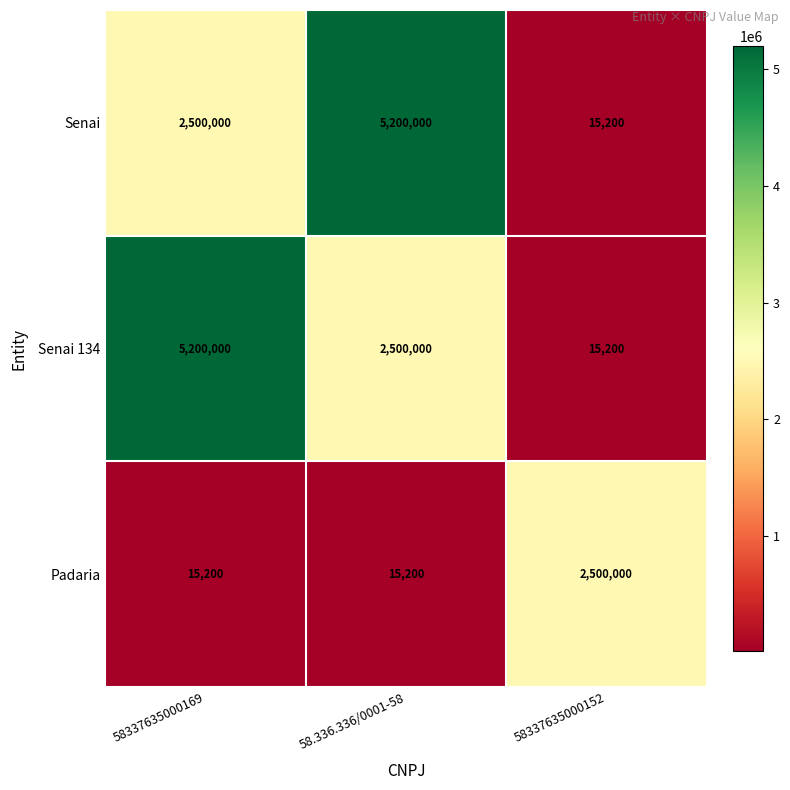

What is the difference between the Padaria values at 58337635000169 and 58337635000152?

2484800